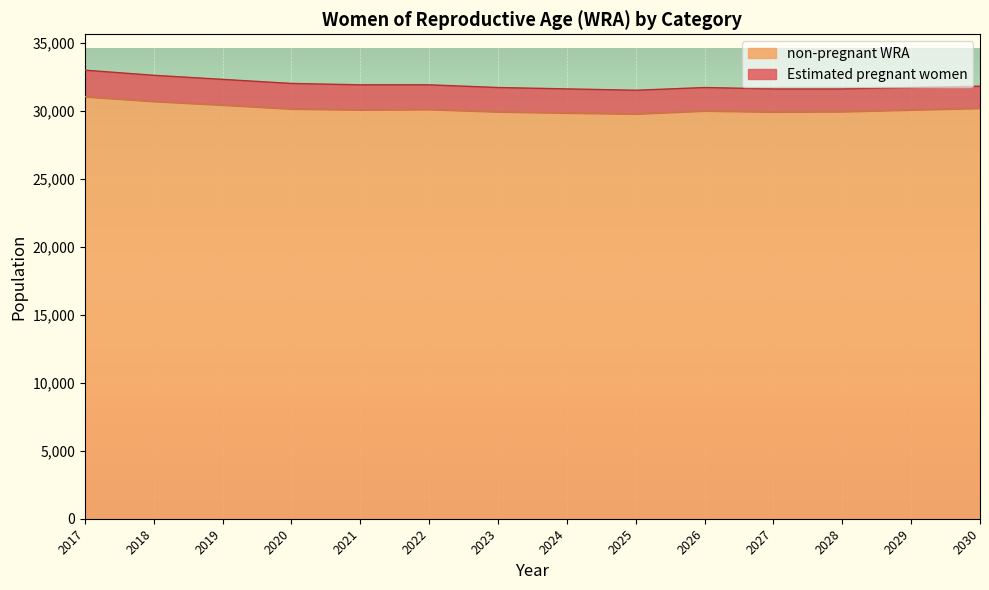

Reading right to left, transcribe all the data shown in this chart.

2030=30183.3	2029=30059.5	2028=29935.6	2027=29911.8	2026=29987.9	2025=29764.1	2024=29834.4	2023=29920.7	2022=30091.2	2021=30061.8	2020=30132.3	2019=30416.6	2018=30684.0	2017=31029.3